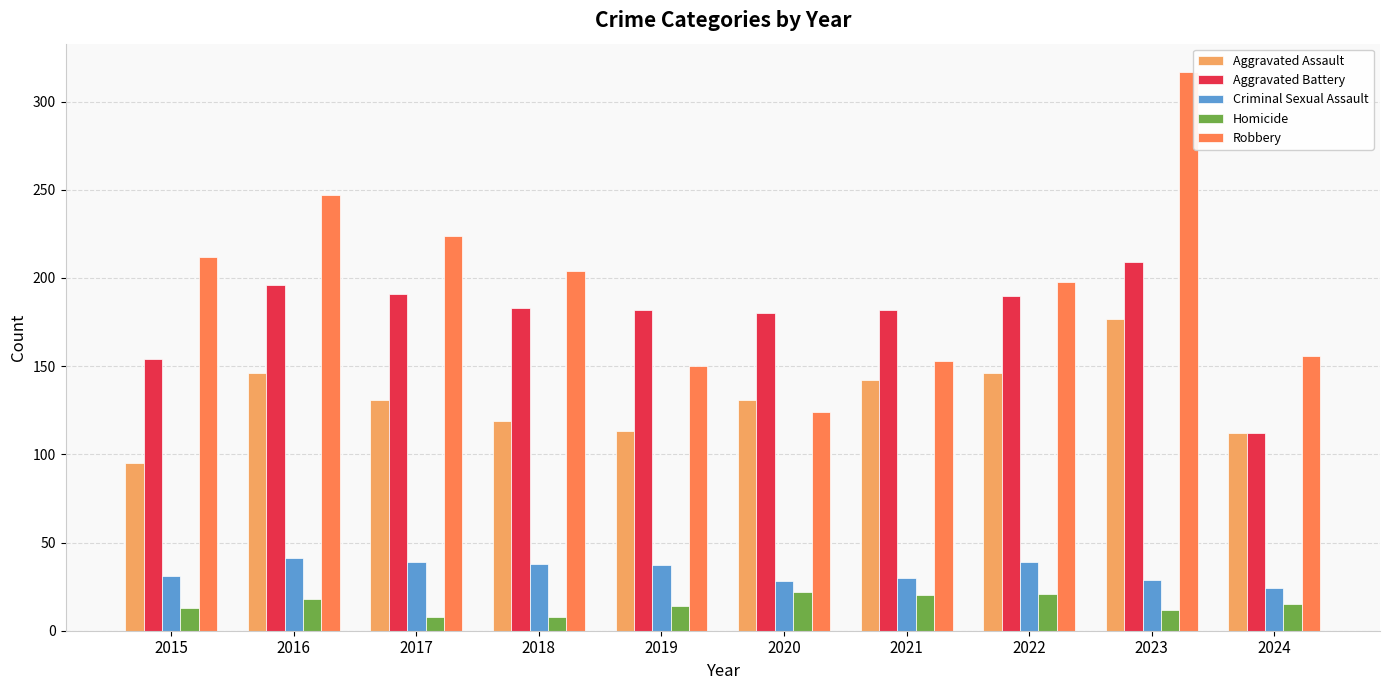

What is the difference between the highest and lowest values at 2021?

162